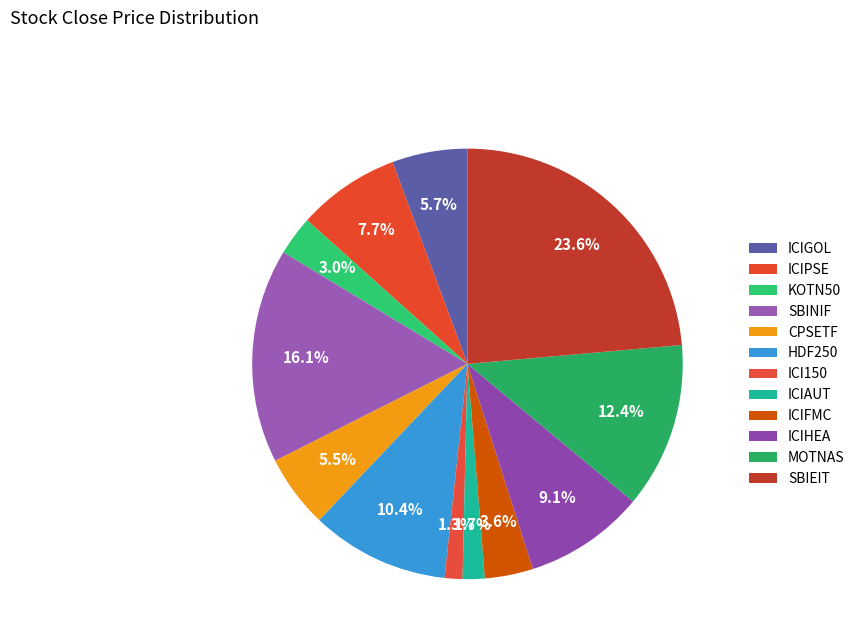

Is ICIGOL the majority of the pie?

No